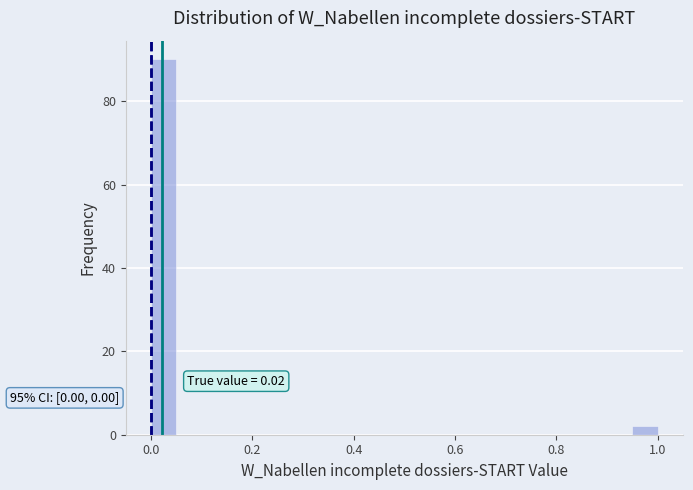

Read against the x-axis, roughly where is the centre of the tallest bar?

0.02